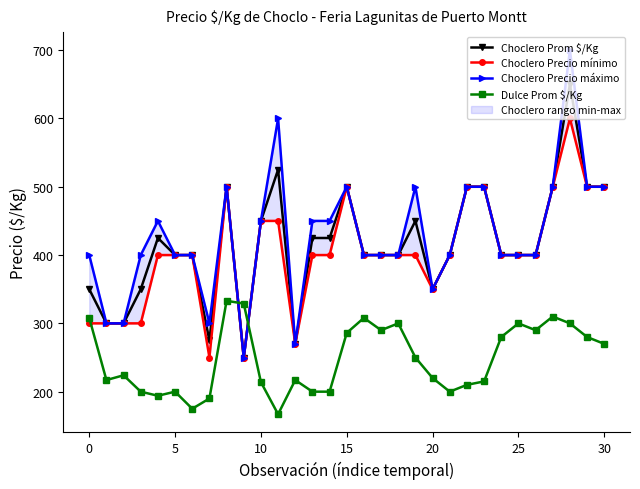

How many lines are shown in the chart?

4